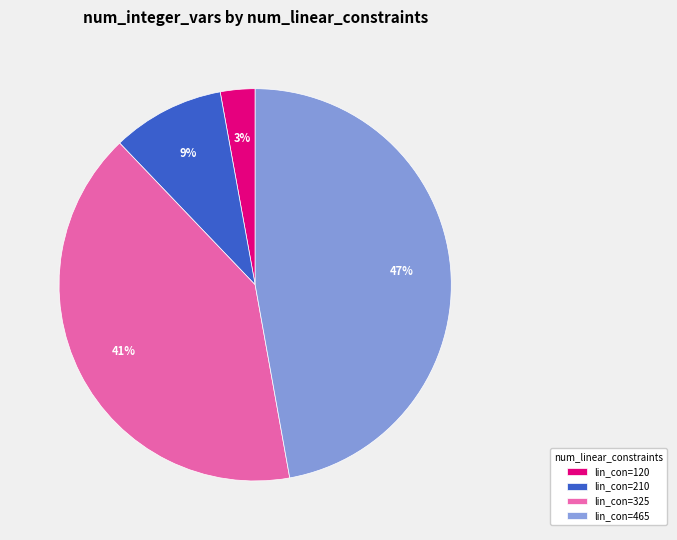

To the nearest percent, what is the average slice percentage?

25%